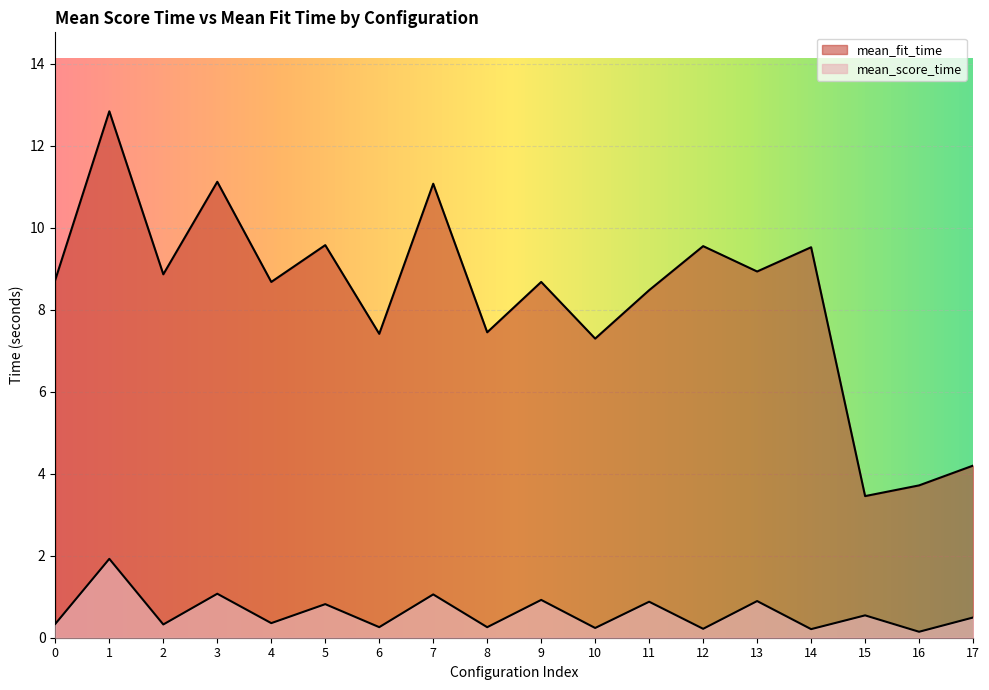

True or false: mean_fit_time and mean_score_time intersect in this chart.

False